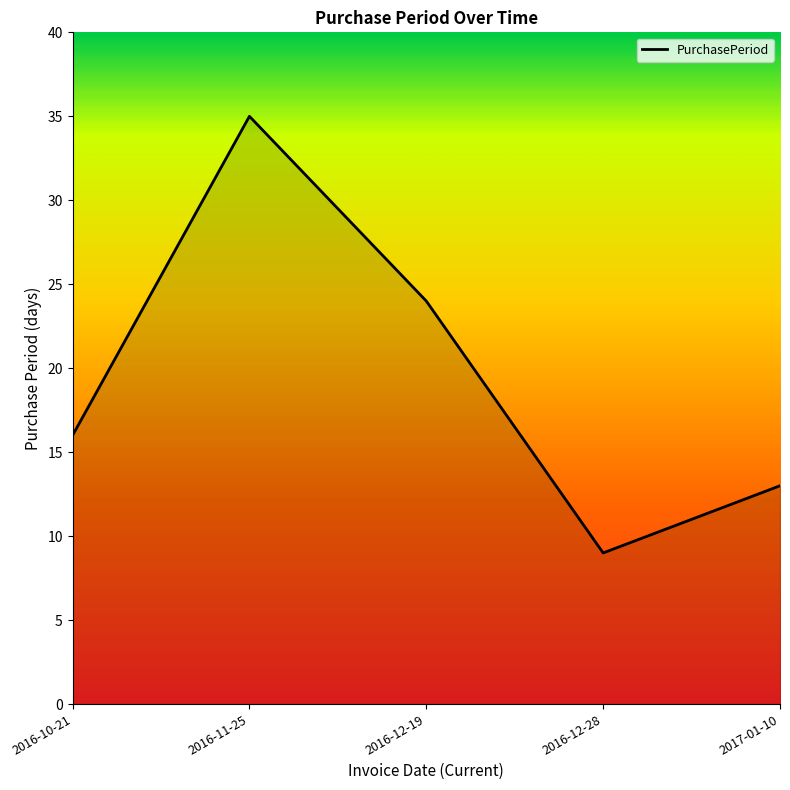

What is the greatest value displayed?

35